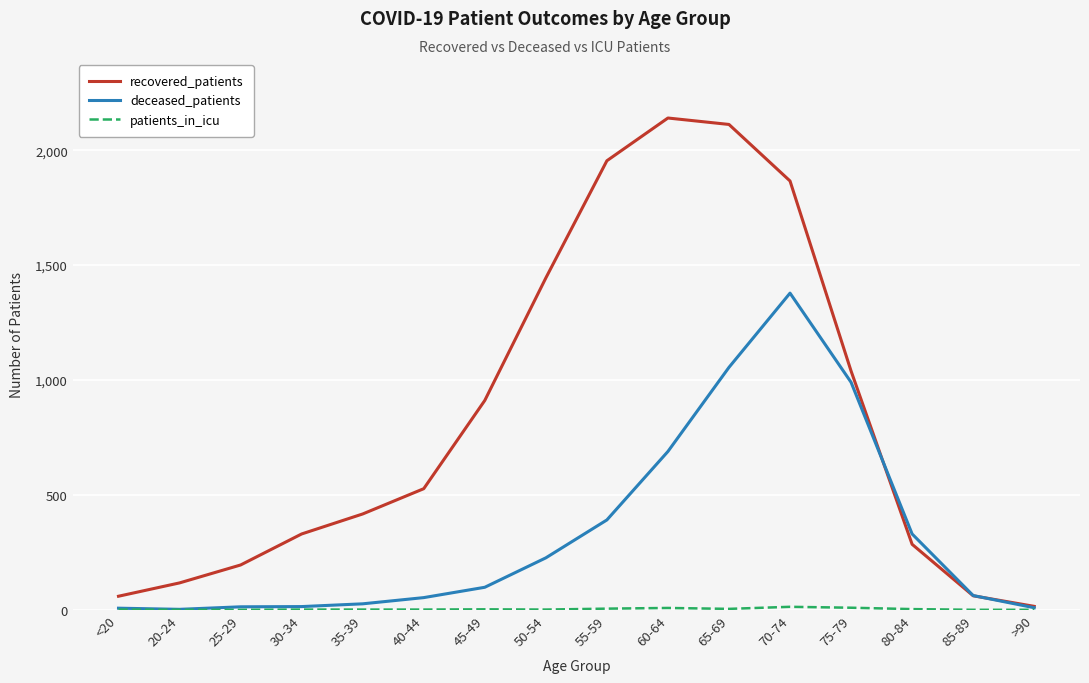

True or false: recovered_patients has a value of 1866 at 70-74.

True